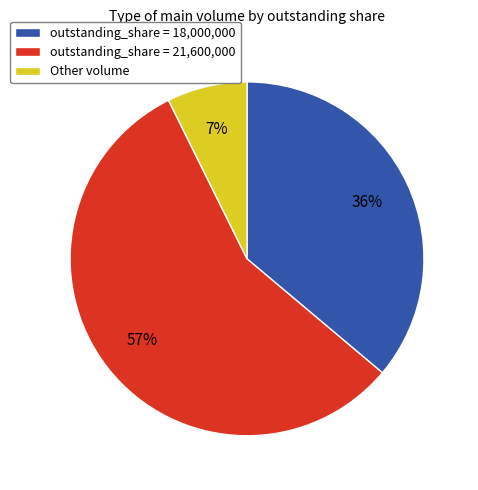

Which category has the biggest portion of the pie?

outstanding_share = 21,600,000